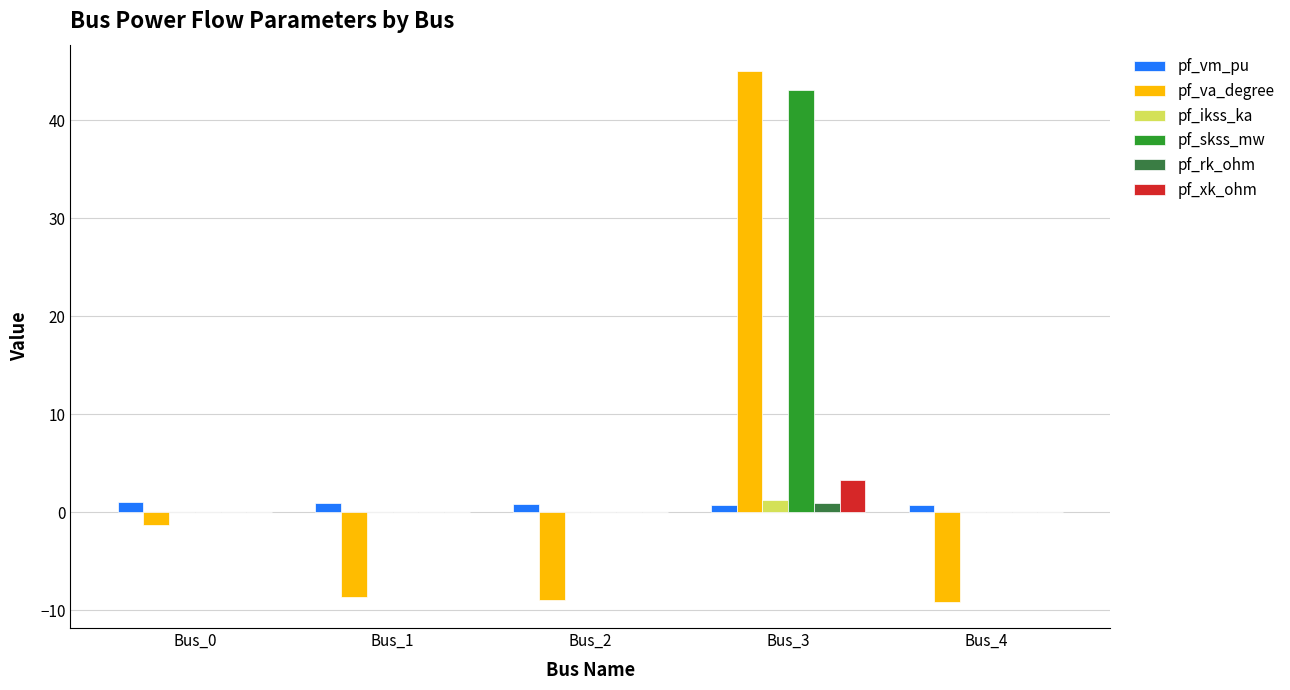

Which series has the largest total across all categories?

pf_skss_mw